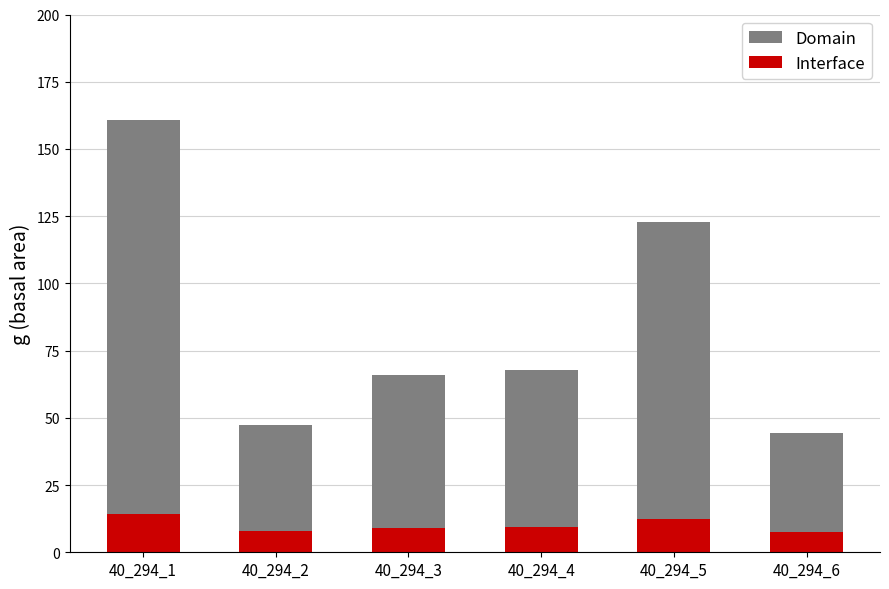

How many categories are shown in the chart?

6